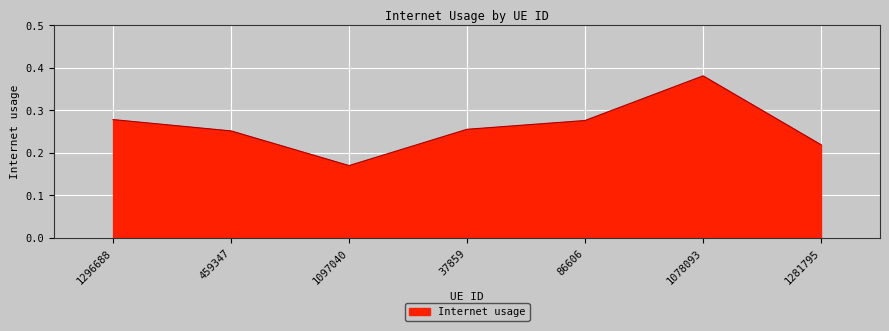

At which category does the chart reach its minimum across all series?

1097040